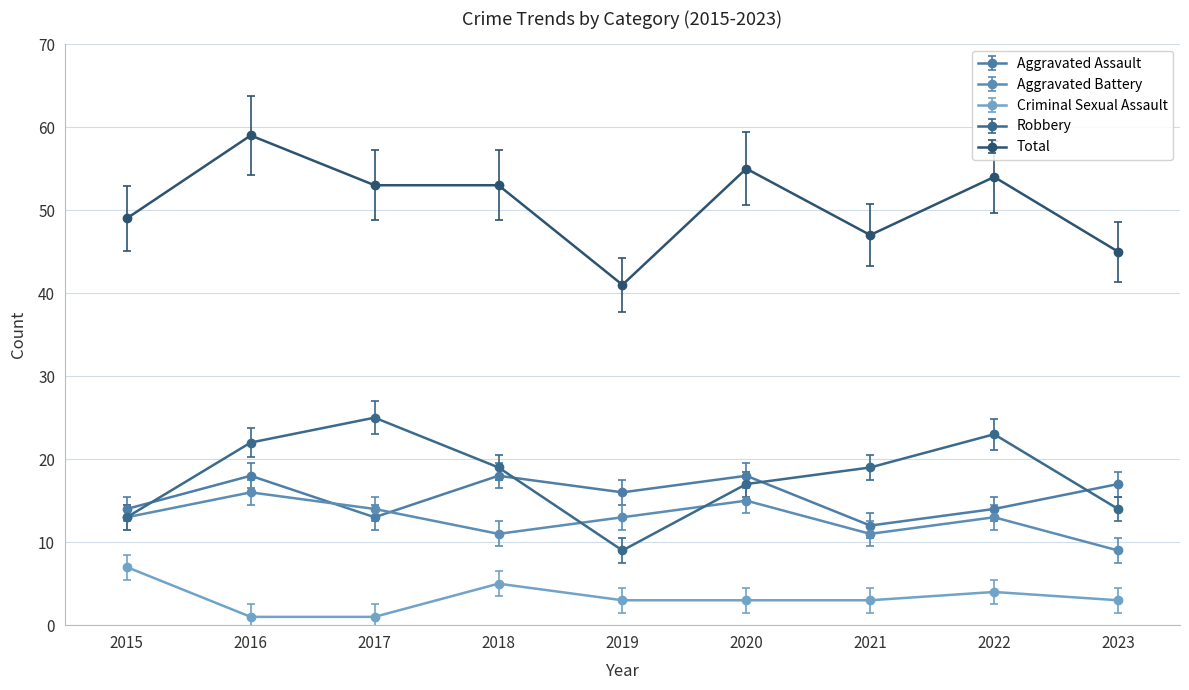

True or false: Robbery has more than 1 interior local peaks.

True